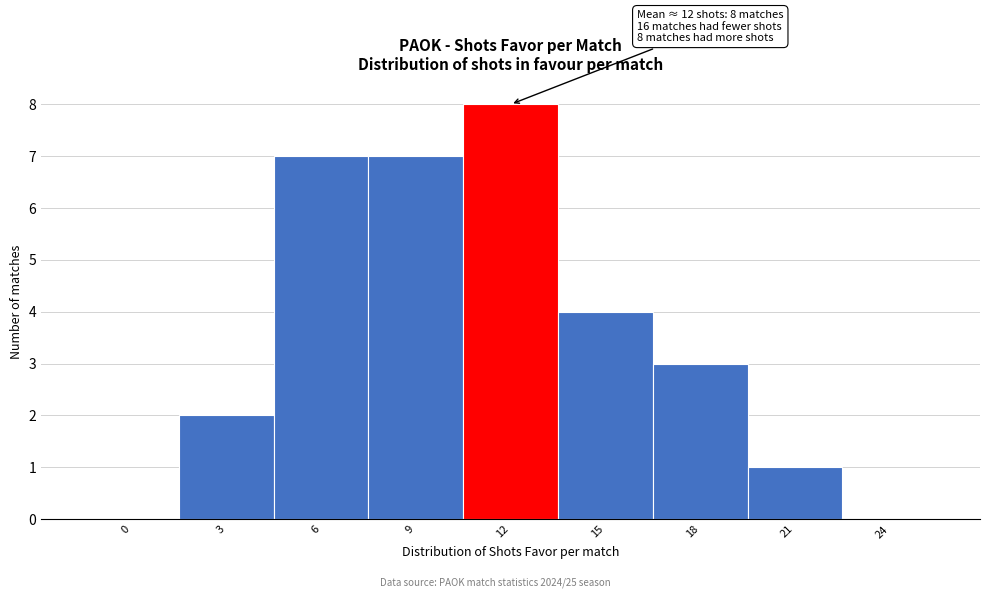

Reading left to right, list all the values displayed in this chart.

0=0	3=2	6=7	9=7	12=8	15=4	18=3	21=1	24=0